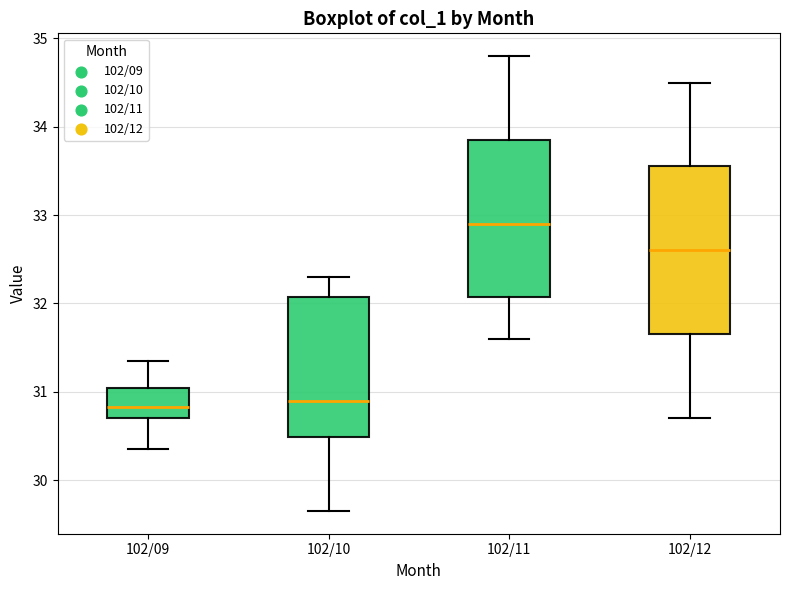

Where is the lower edge of the box for 102/11 on the y-axis? The values are not printed on the chart, so give them approximately, as read against the axis.

32.1